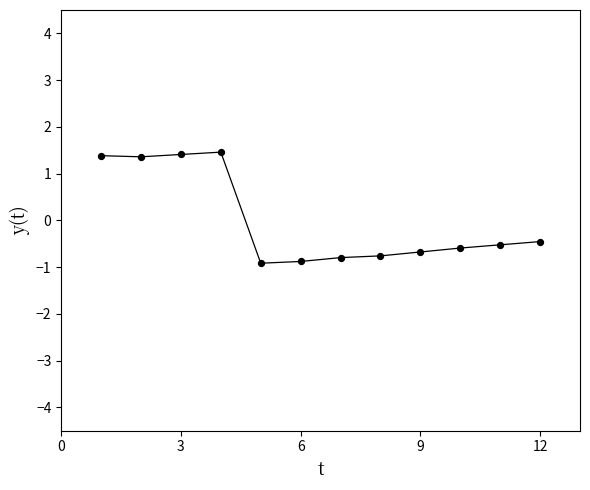

What is the smallest value displayed?

-0.9